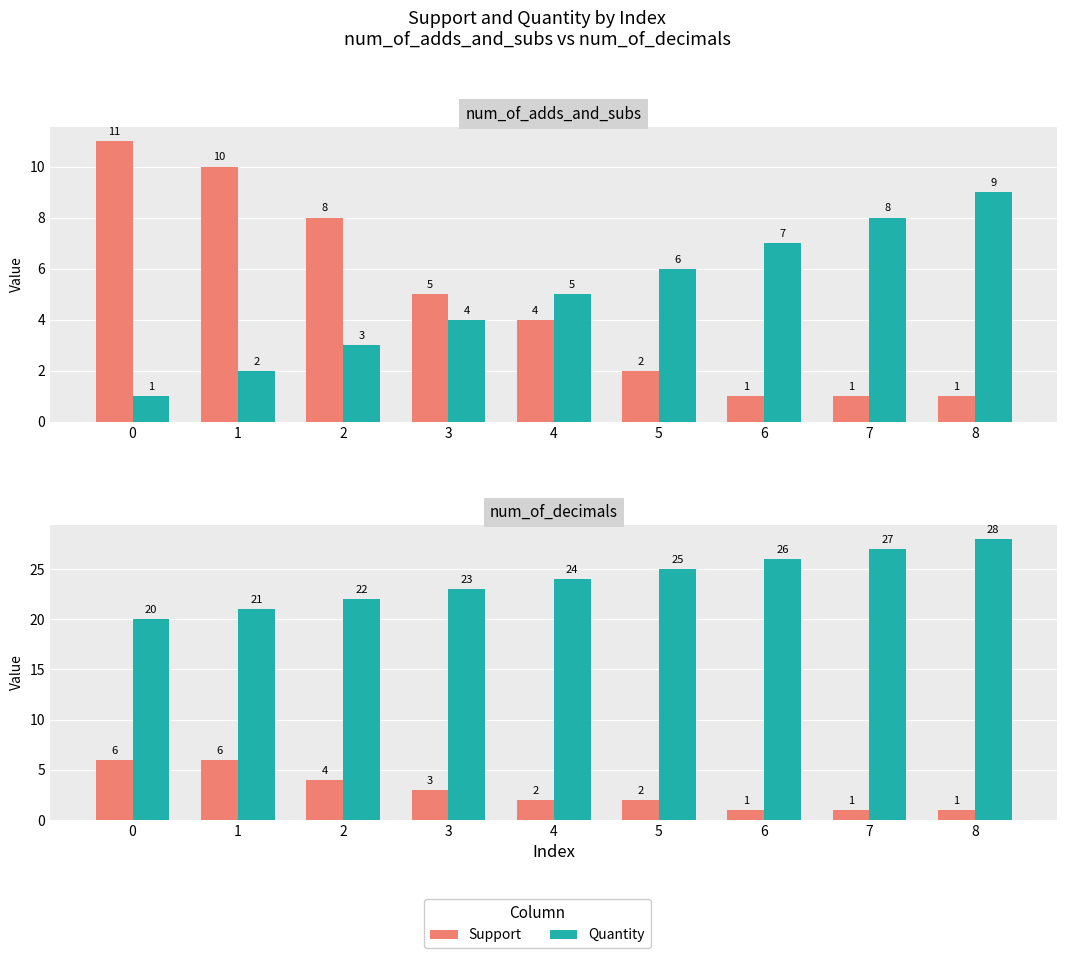

Are the bars grouped side by side (vs. stacked)?

Yes